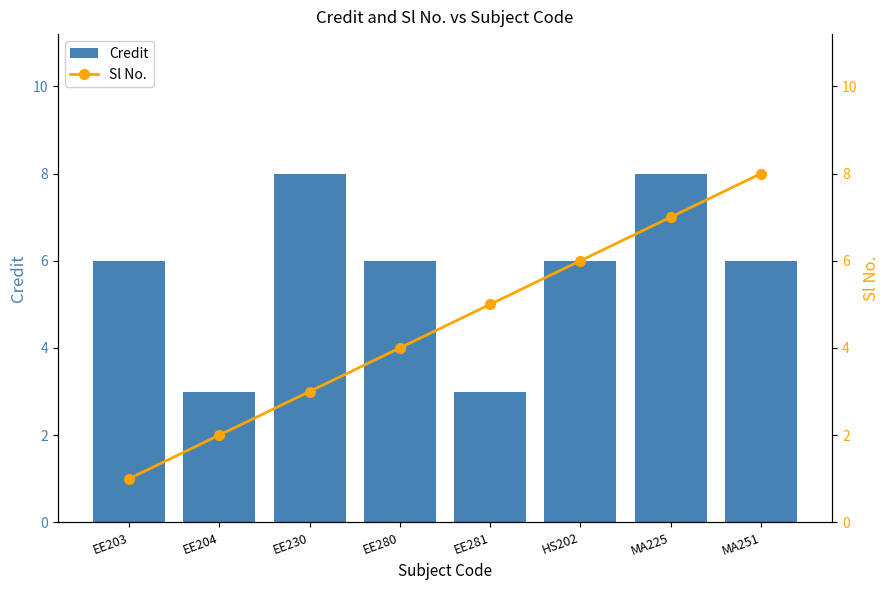

Which series has the widest spread of values?

Sl No.